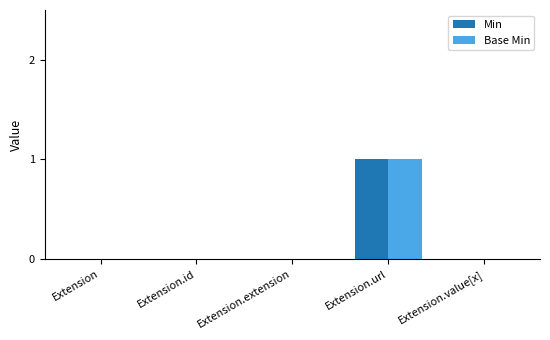

Is it true that Base Min equals 1 at Extension.url?

True